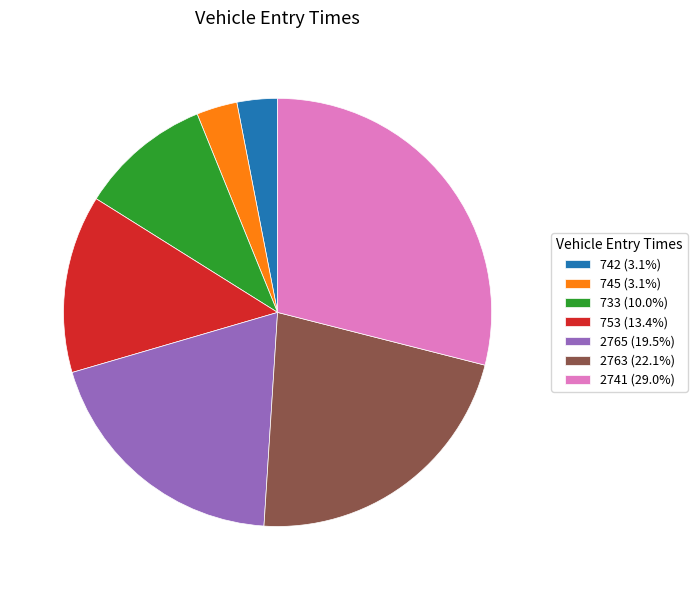

Combined, do 742 (3.1%) and 2741 (29.0%) account for over 50%?

No